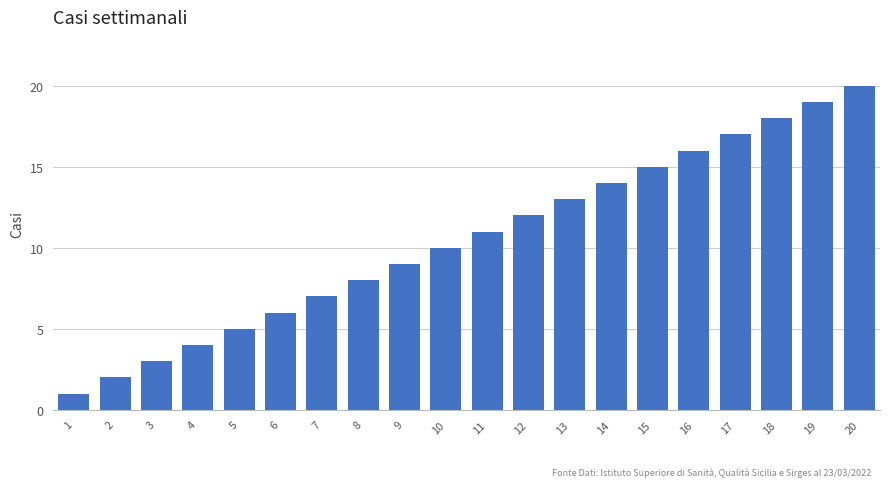

List the labels in order of value, smallest first.

1, 2, 3, 4, 5, 6, 7, 8, 9, 10, 11, 12, 13, 14, 15, 16, 17, 18, 19, 20